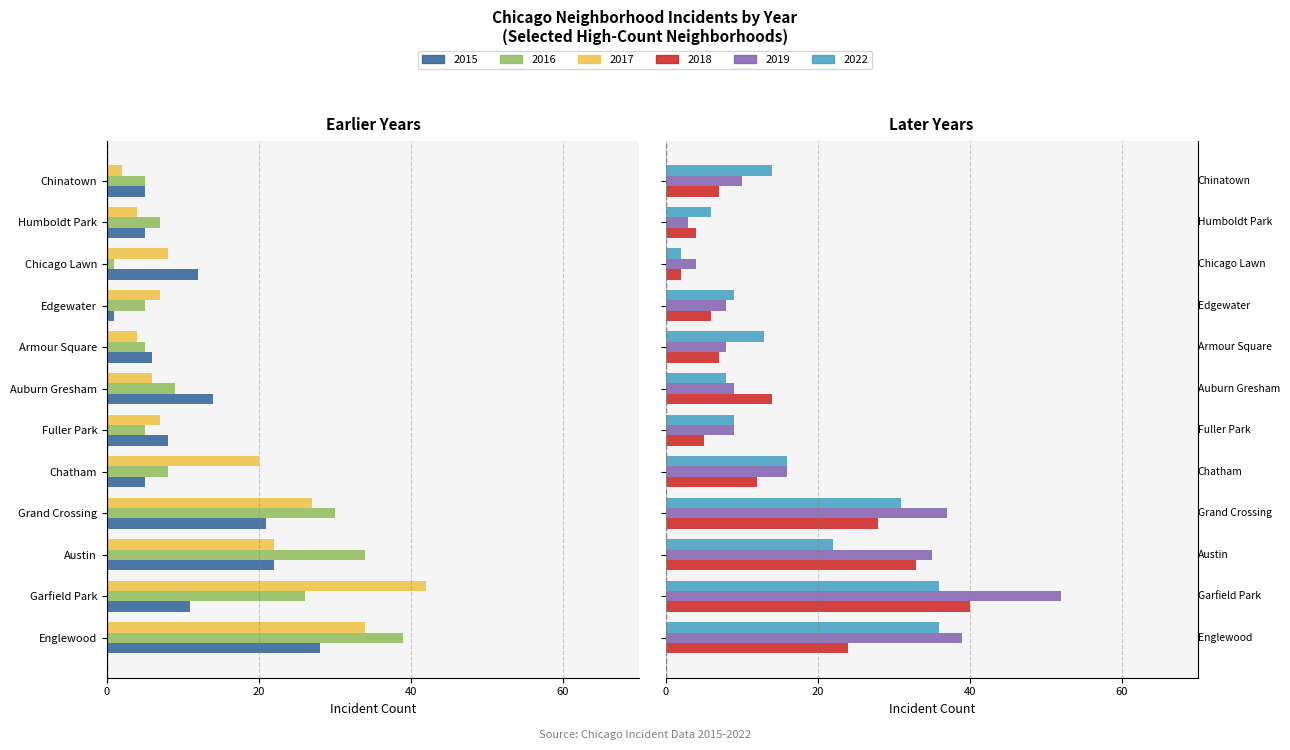

What is the difference between the 2018 values at Austin and Grand Crossing?

5